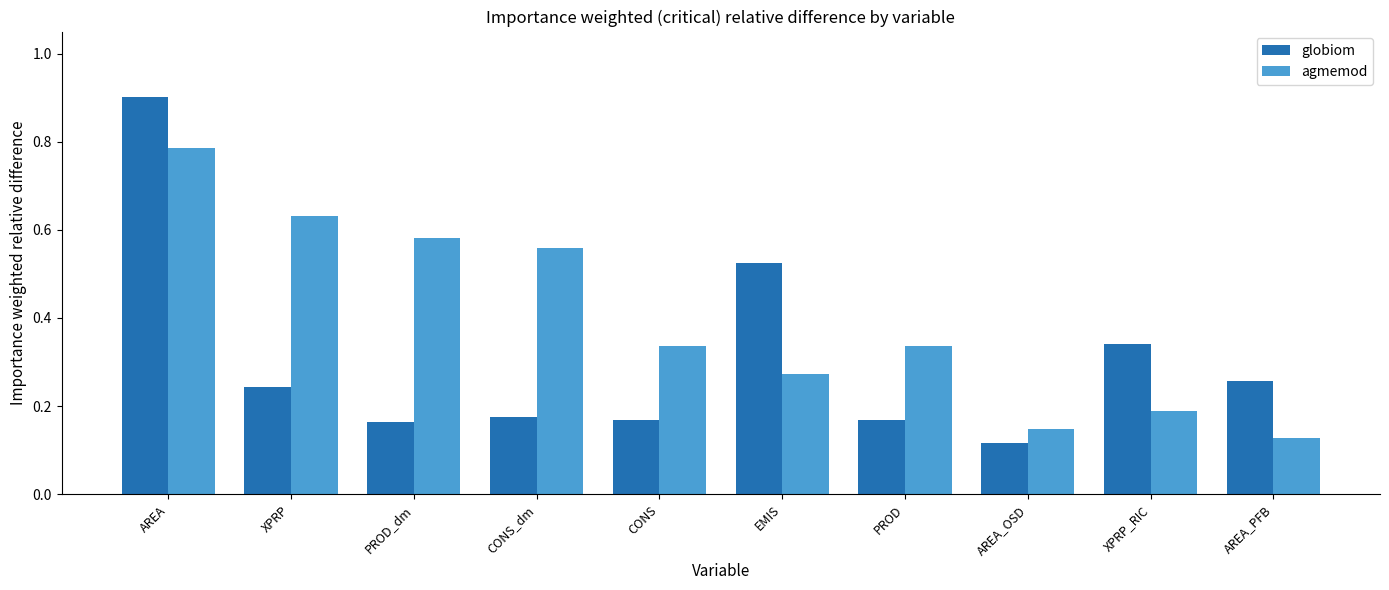

At which category is the sum across all series the highest?

AREA